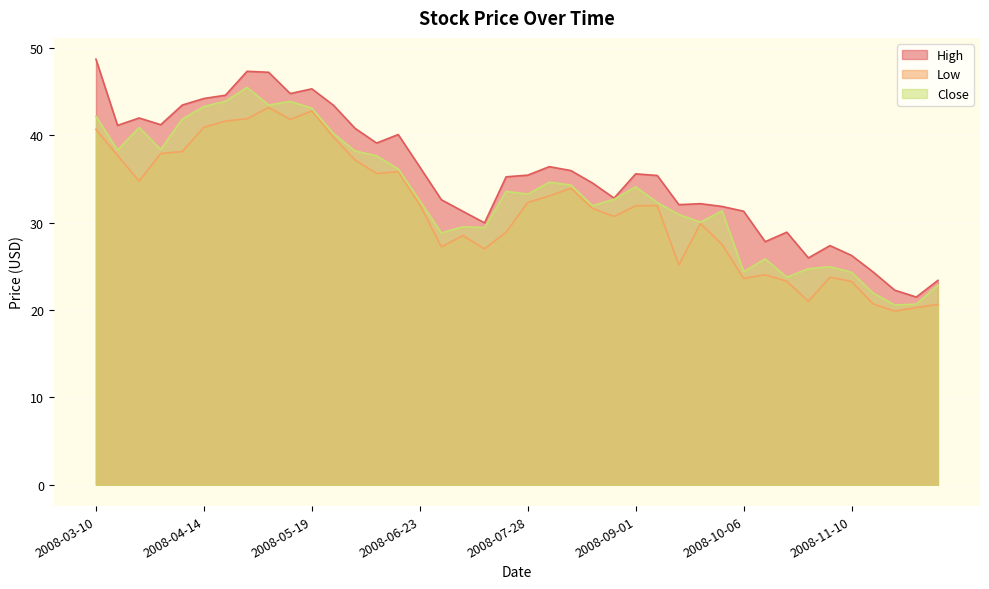

What is the difference between the High values at 2008-06-30 and 2008-10-27?

6.7